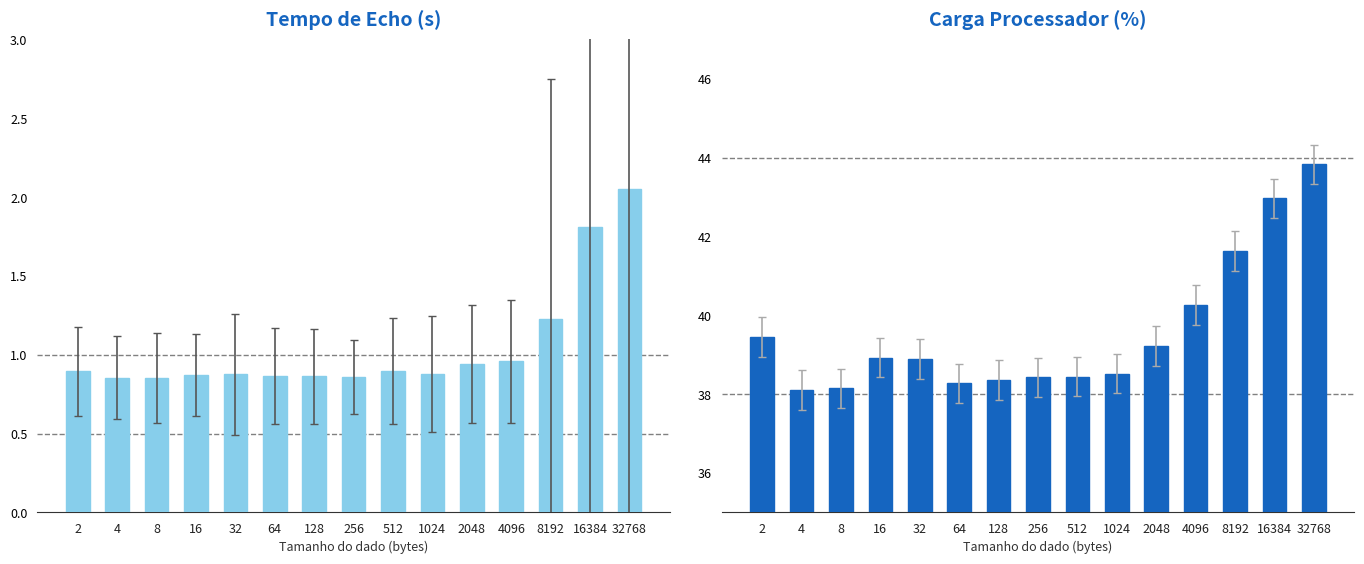

What is the total value across all series at 8?

39.0